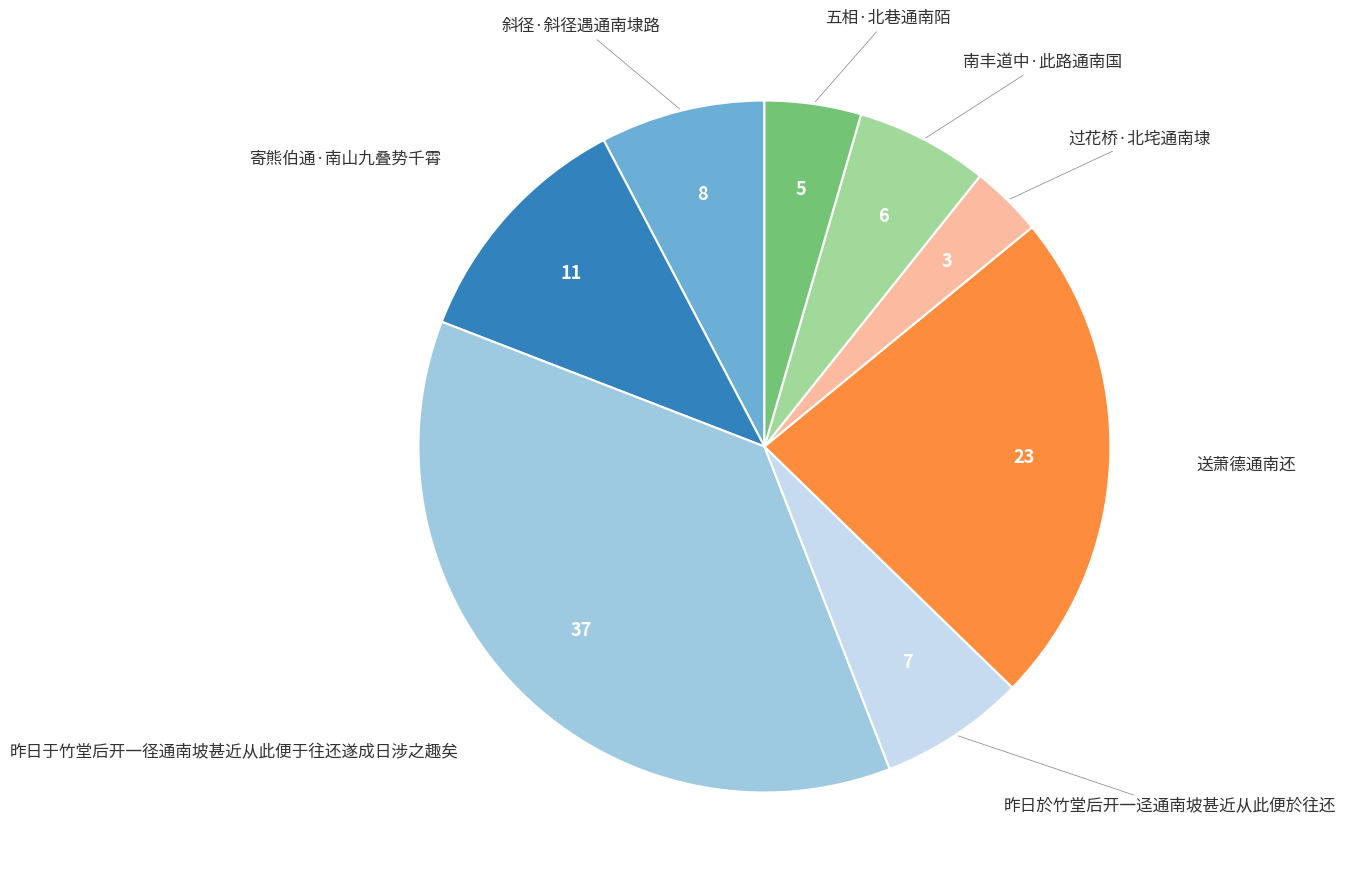

What is the largest slice in the pie chart?

昨日于竹堂后开一径通南坡甚近从此便于往还遂成日涉之趣矣